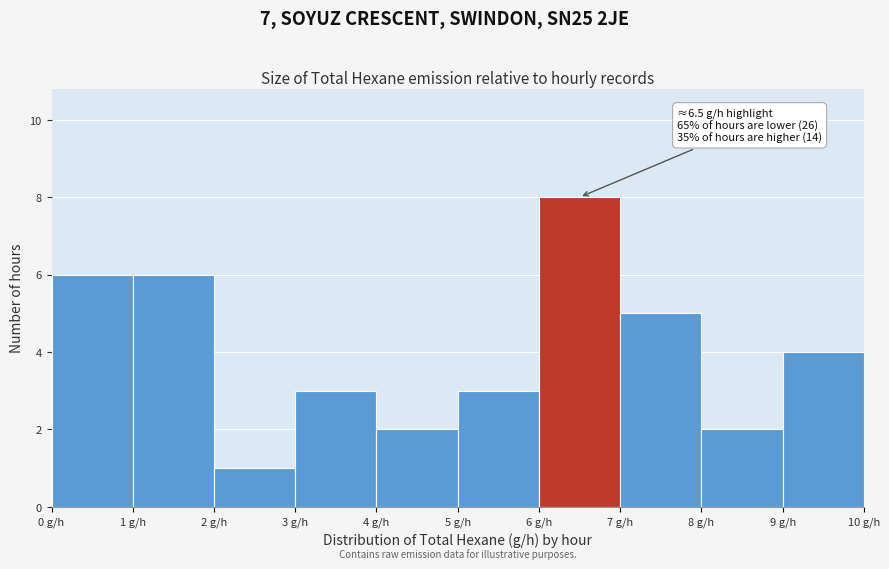

Over which range of the x-axis is the bar tallest?

6 to 7